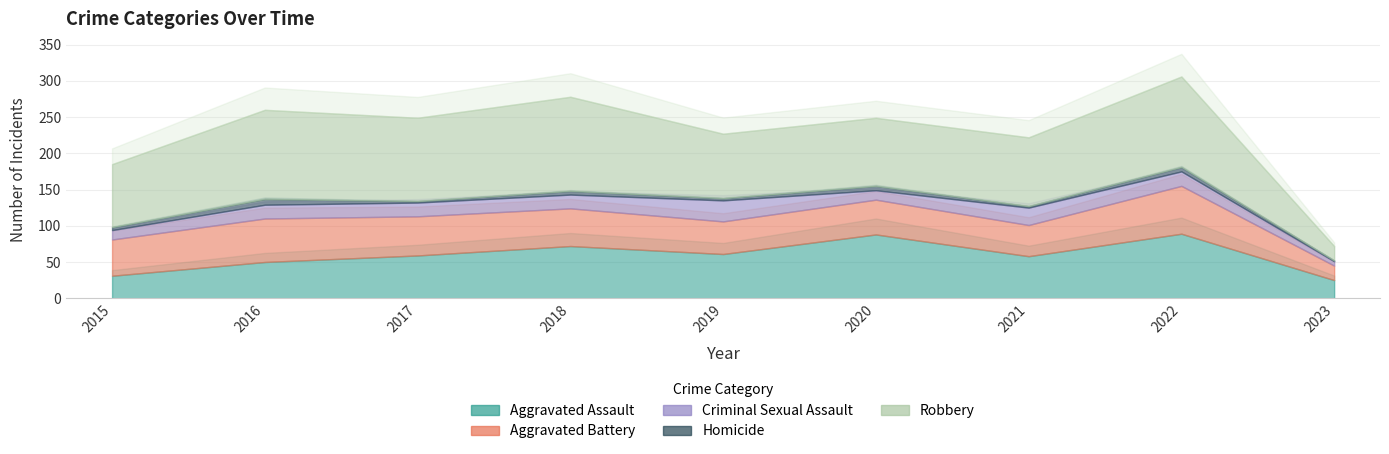

The value of Criminal Sexual Assault at 2015 is 22. True or false?

False